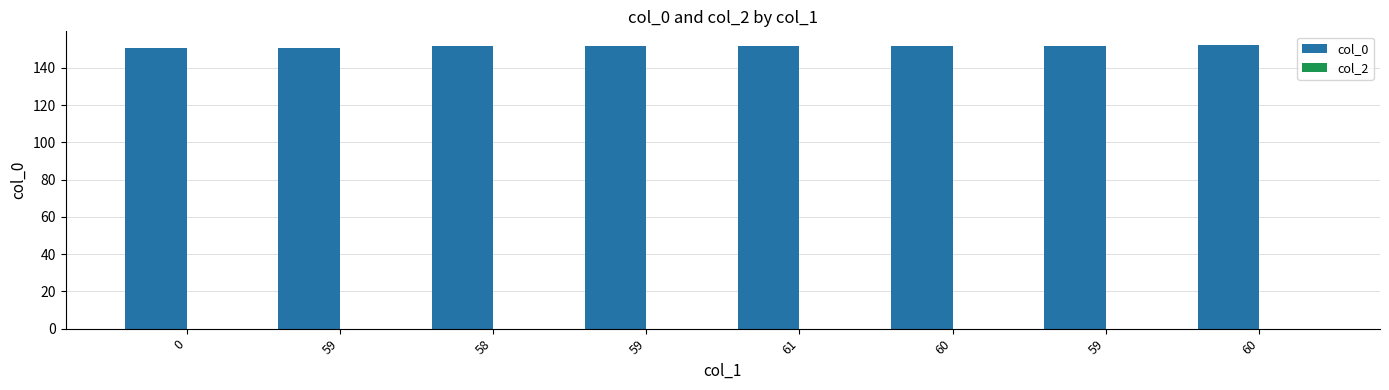

How many data points does each series have?

8